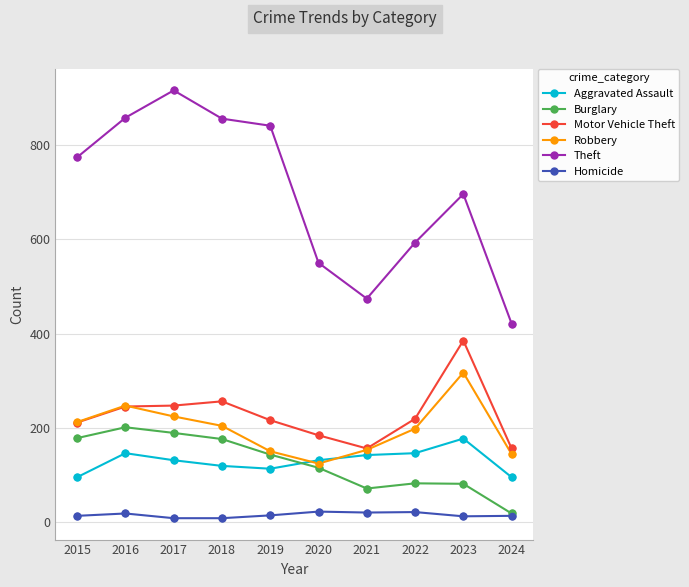

At how many categories does at least one series exceed 633?

6